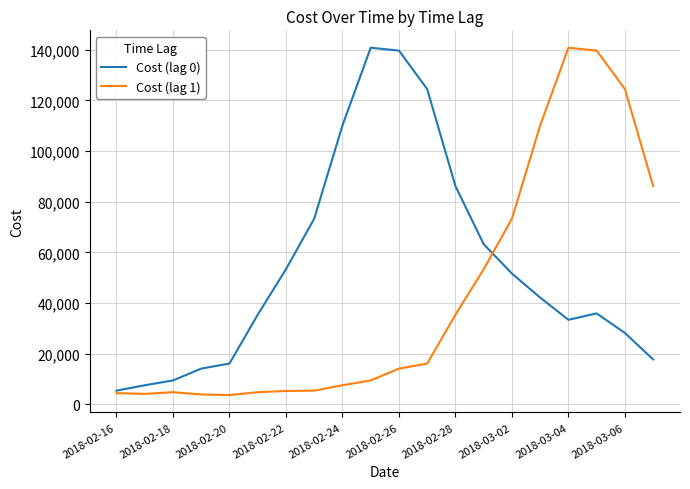

How many lines are shown in the chart?

2